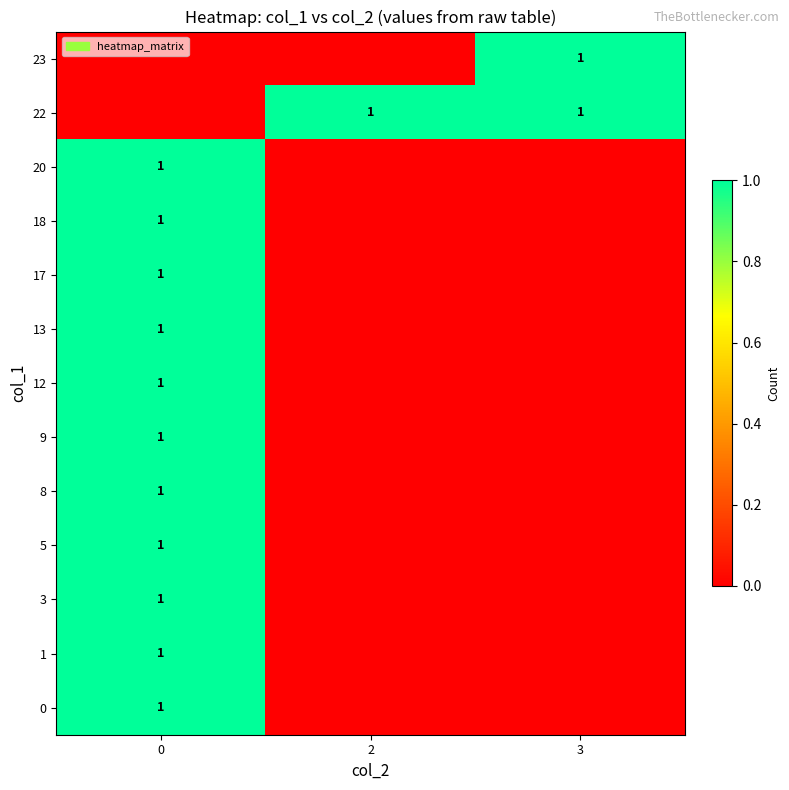

True or false: 17 has a value of 0 at 0.

False